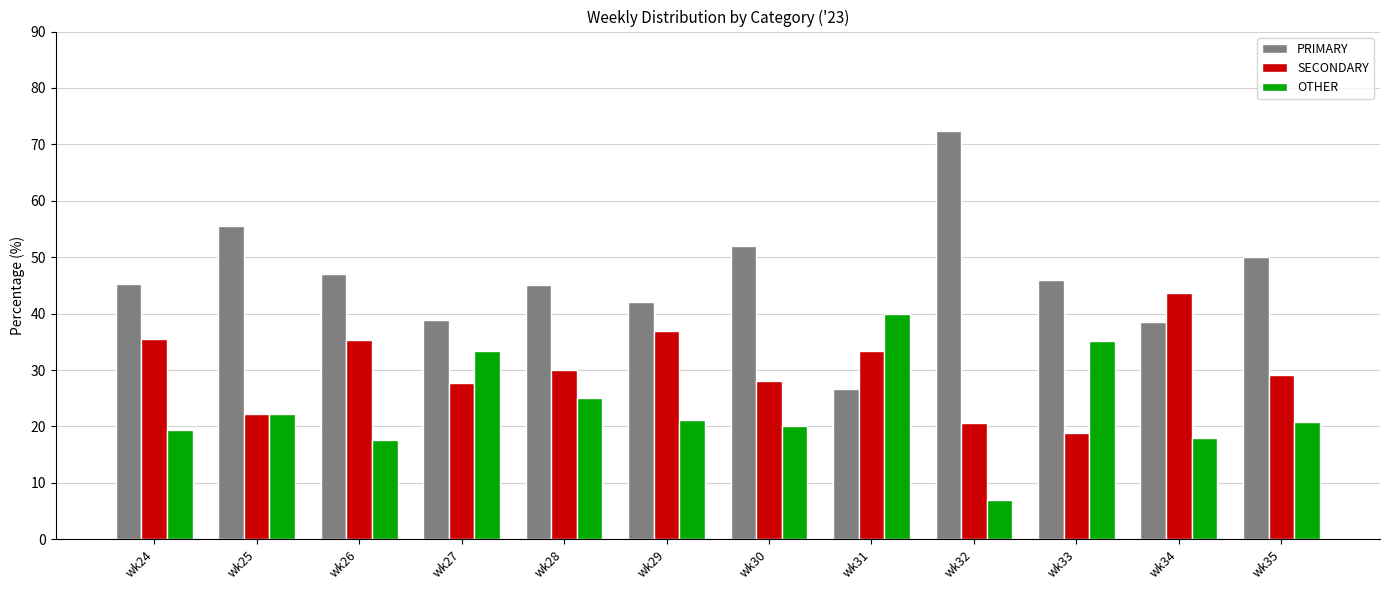

What is the smallest value displayed?

6.9